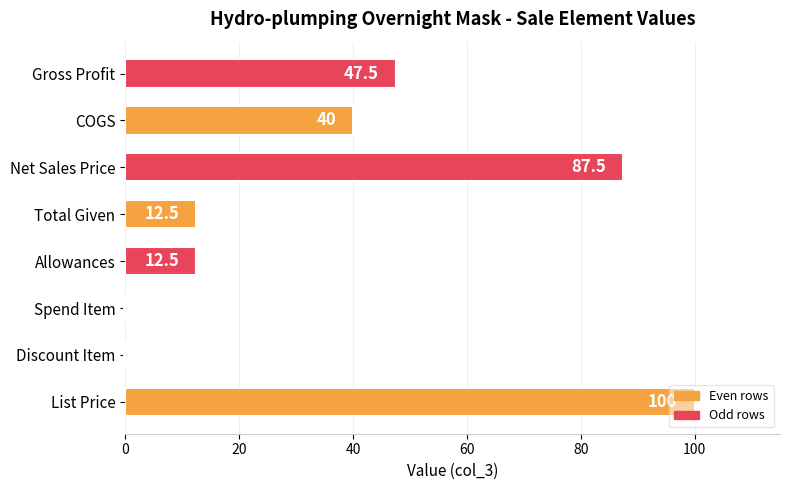

What value does the data have at Allowances?

12.5